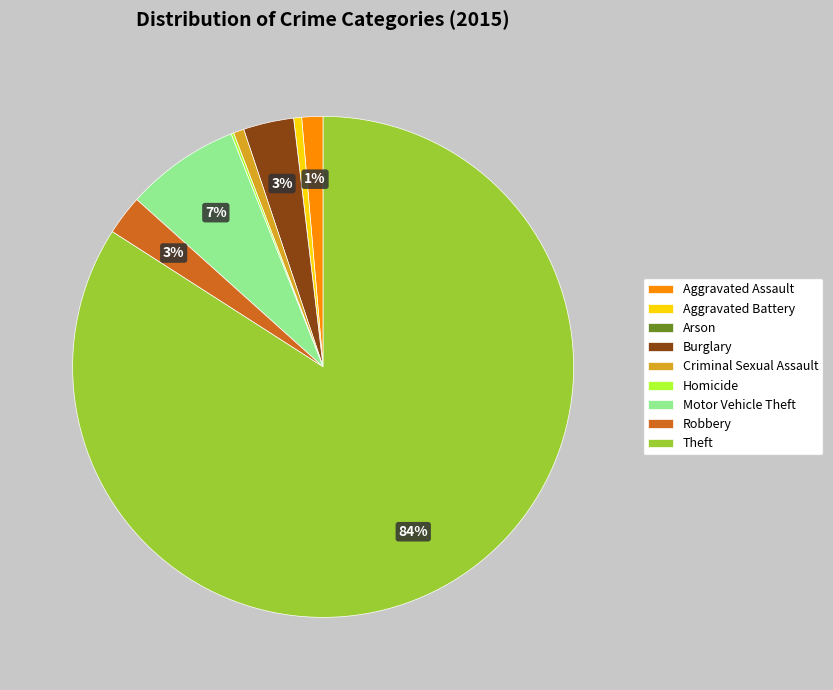

The Criminal Sexual Assault slice represents 10% of the pie. True or false?

False